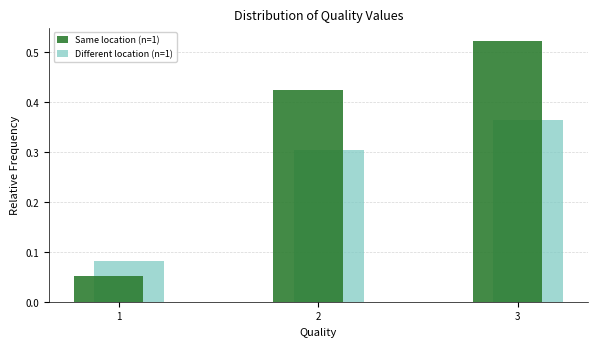

Between 1 and 2, which series saw the biggest shift?

Same location (n=1)